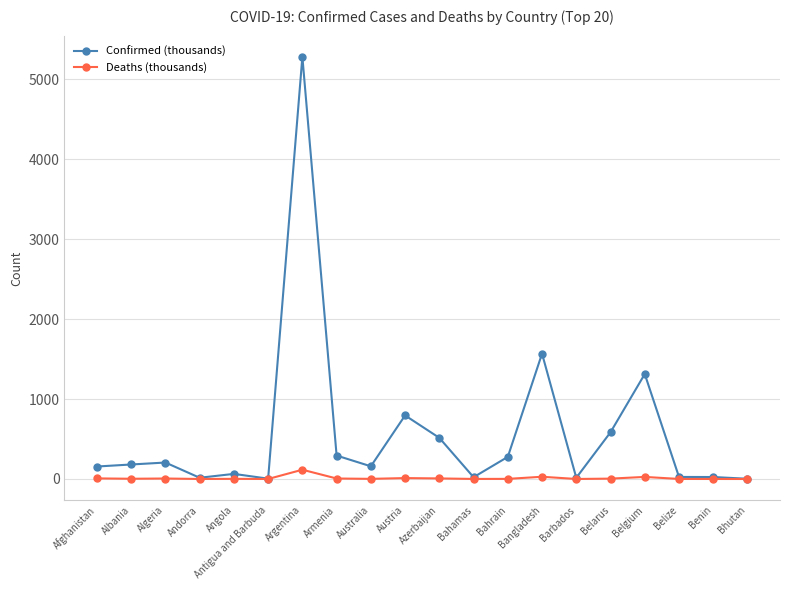

What is the maximum value shown in the chart?

5279.8